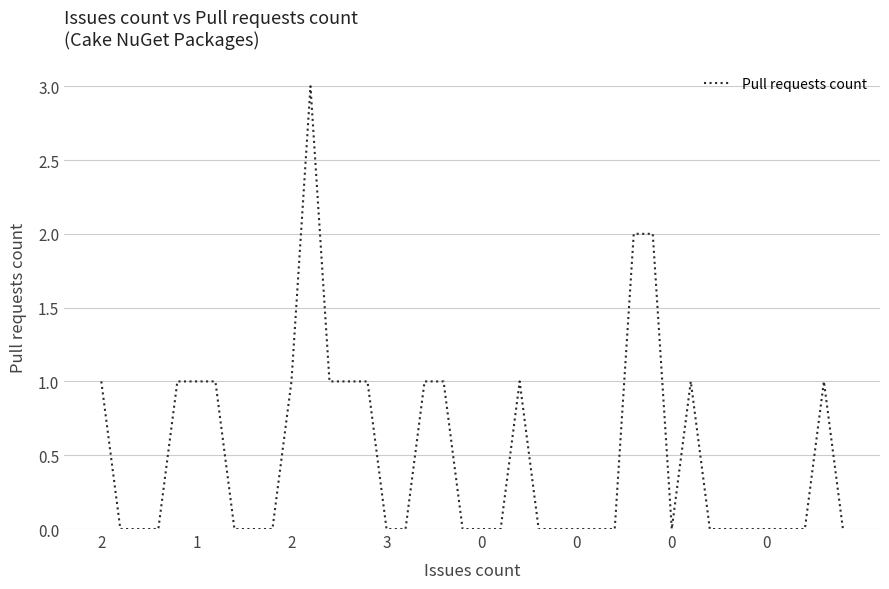

What is the greatest value displayed?

3